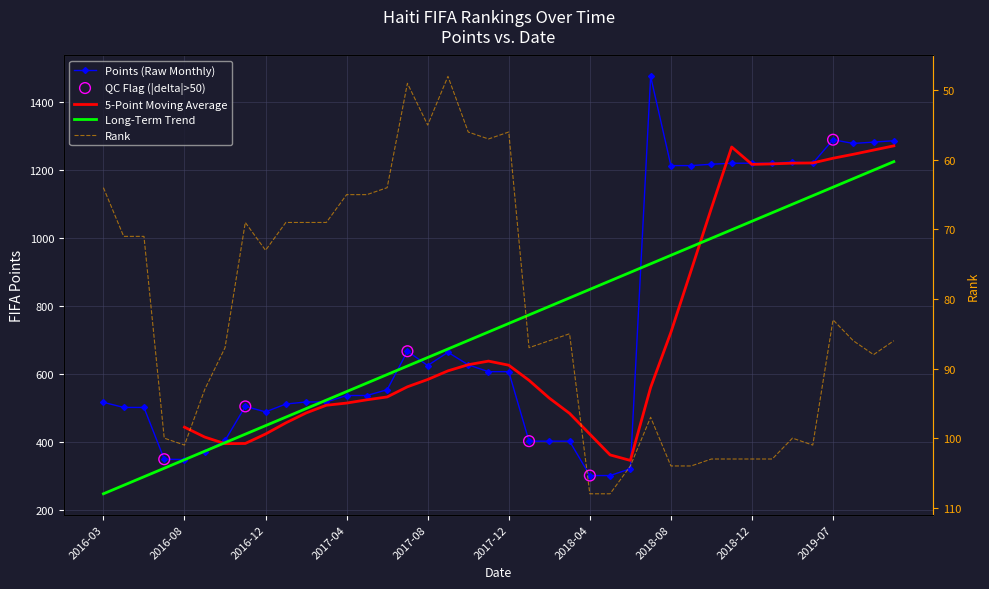

Which series has the largest Y range (max minus min)?

points